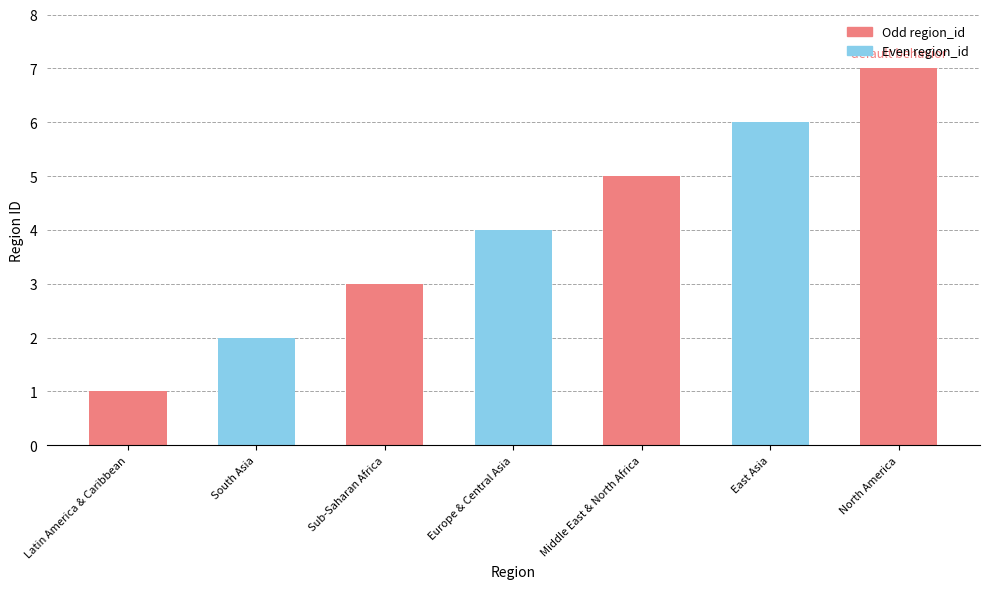

Which label corresponds to the smallest value in the chart?

Latin America & Caribbean